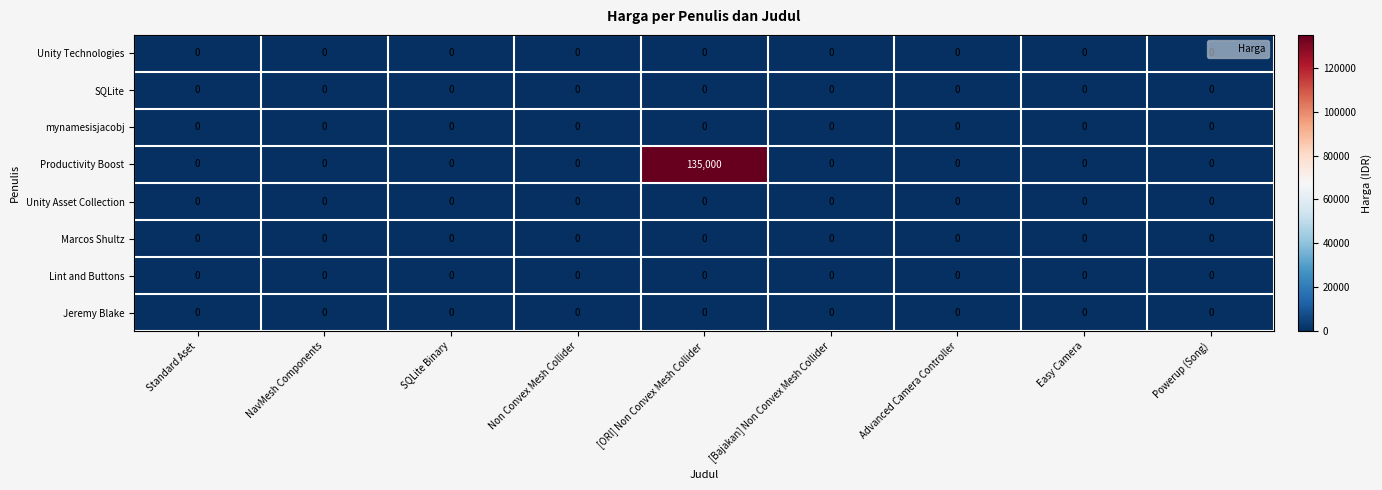

At how many categories does at least one series exceed 128188?

1